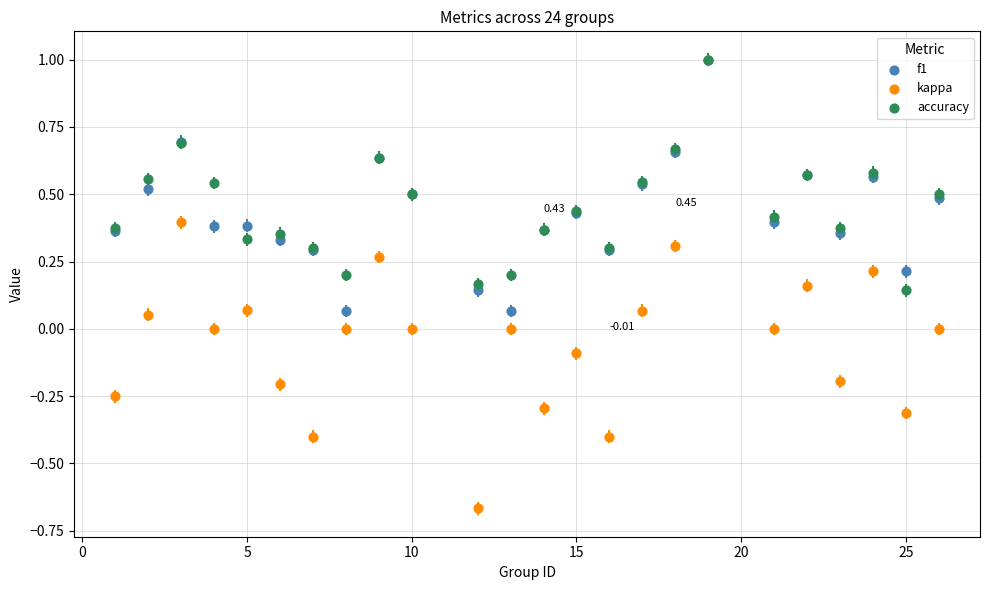

What are all the series names shown in the legend?

f1, kappa, accuracy